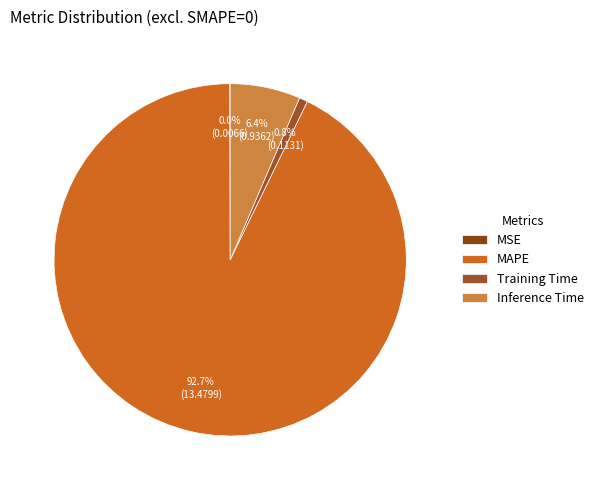

Rank the categories by value from lowest to highest.

MSE, Training Time, Inference Time, MAPE